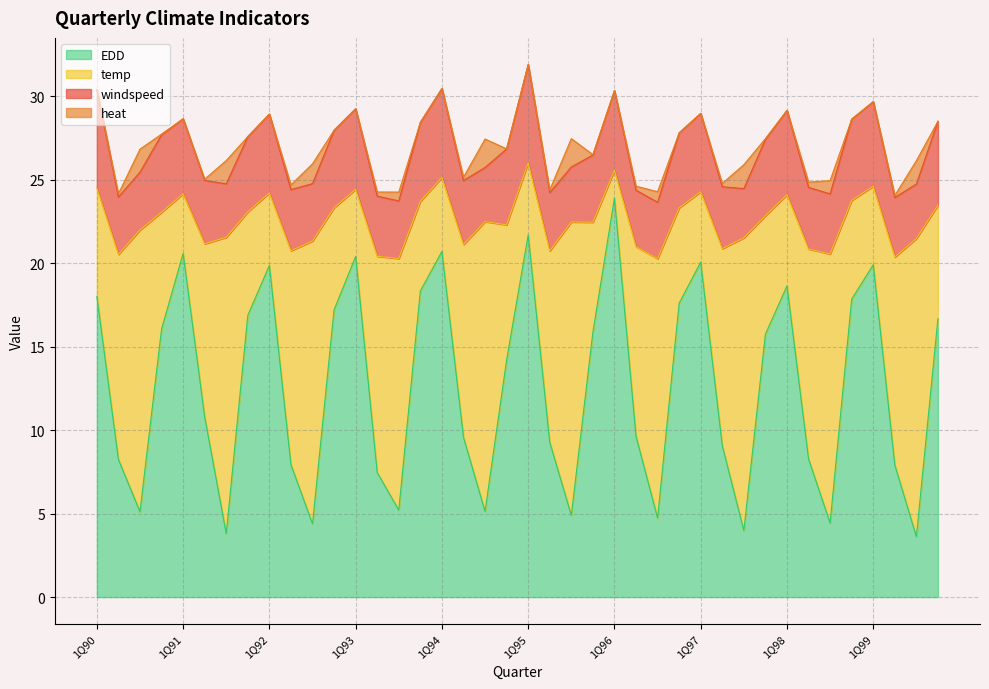

At which label does EDD reach its peak?

1Q96